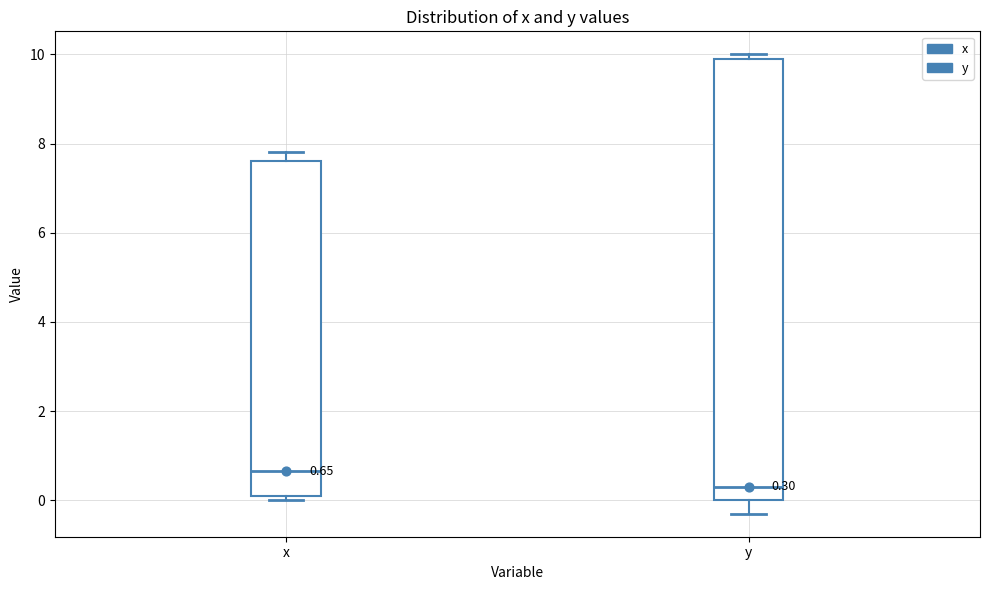

Comparing the boxes themselves (not the whiskers), which one is the tallest?

y